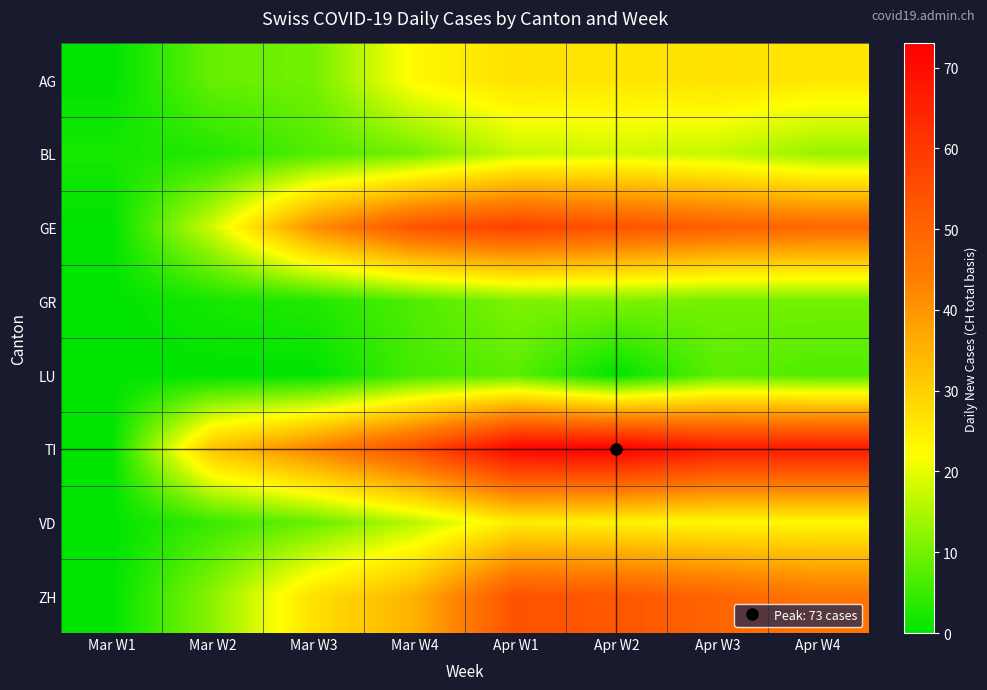

At how many categories does at least one series exceed 10?

7